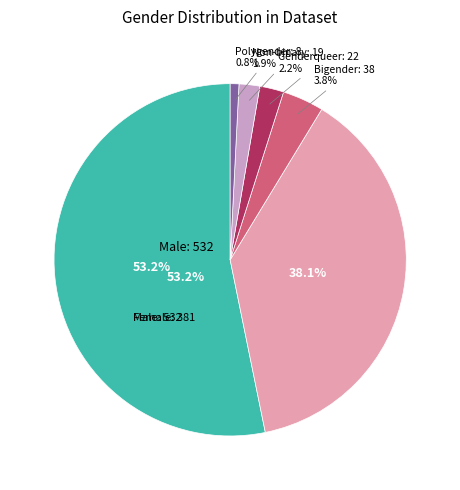

How many segments does this pie chart have?

6